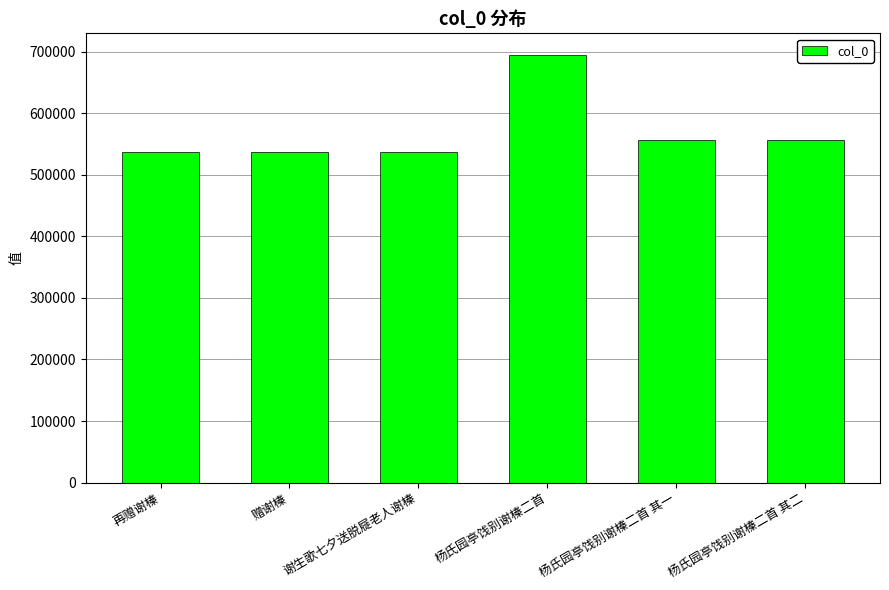

The value at 杨氏园亭饯别谢榛二首 其二 is 556712. True or false?

True